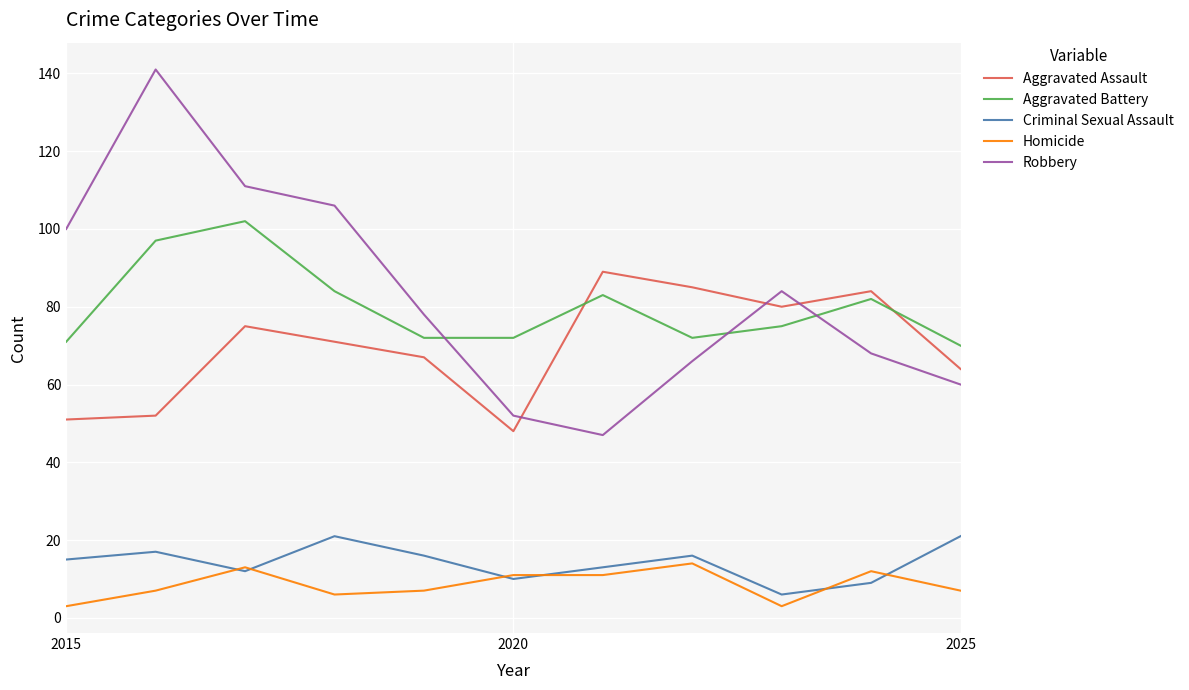

Rank the series by their maximum value, from highest to lowest.

Robbery, Aggravated Battery, Aggravated Assault, Criminal Sexual Assault, Homicide